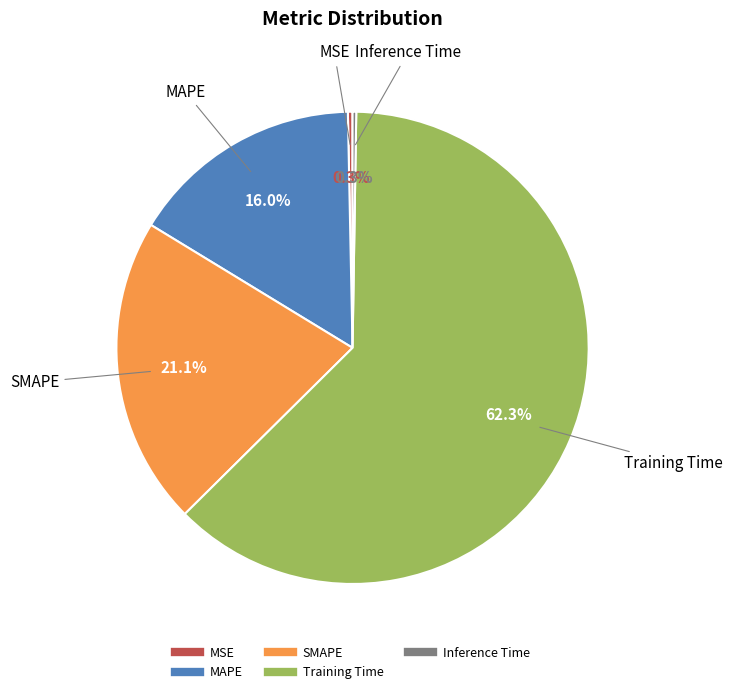

Which slice is the largest?

Training Time